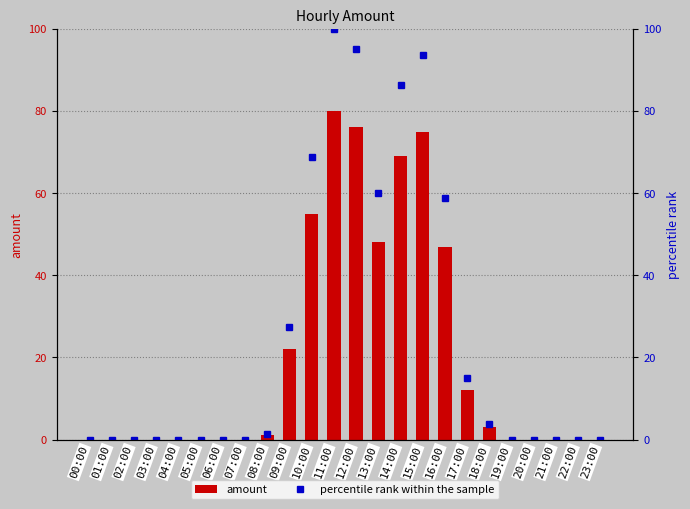

Reading right to left, list all the values displayed in this chart.

amount: 23:00=0.0	22:00=0.0	21:00=0.0	20:00=0.0	19:00=0.0	18:00=3.0	17:00=12.0	16:00=47.0	15:00=75.0	14:00=69.0	13:00=48.0	12:00=76.0	11:00=80.0	10:00=55.0	09:00=22.0	08:00=1.0	07:00=0.0	06:00=0.0	05:00=0.0	04:00=0.0	03:00=0.0	02:00=0.0	01:00=0.0	00:00=0.0
percentile rank within the sample: 23:00=0.0	22:00=0.0	21:00=0.0	20:00=0.0	19:00=0.0	18:00=3.8	17:00=15.0	16:00=58.8	15:00=93.8	14:00=86.2	13:00=60.0	12:00=95.0	11:00=100.0	10:00=68.8	09:00=27.5	08:00=1.2	07:00=0.0	06:00=0.0	05:00=0.0	04:00=0.0	03:00=0.0	02:00=0.0	01:00=0.0	00:00=0.0